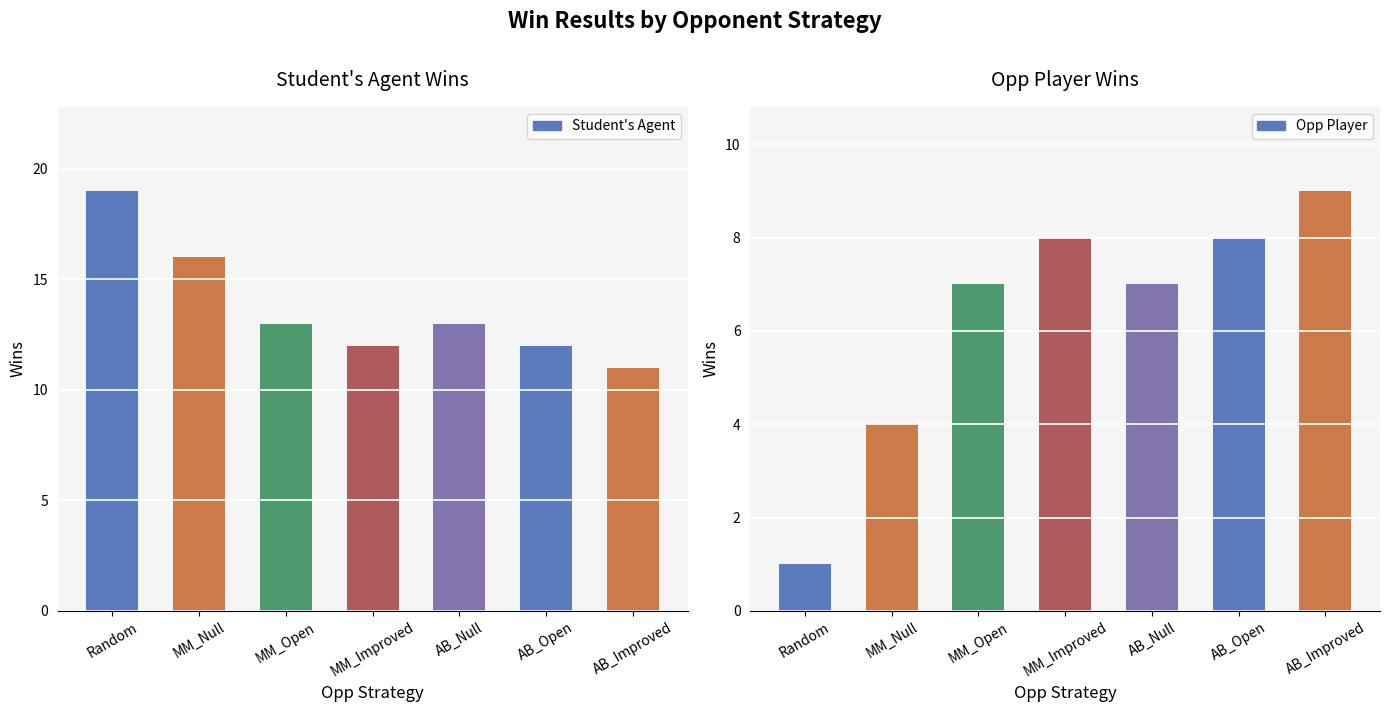

How many data points in Opp Player are above 7?

3